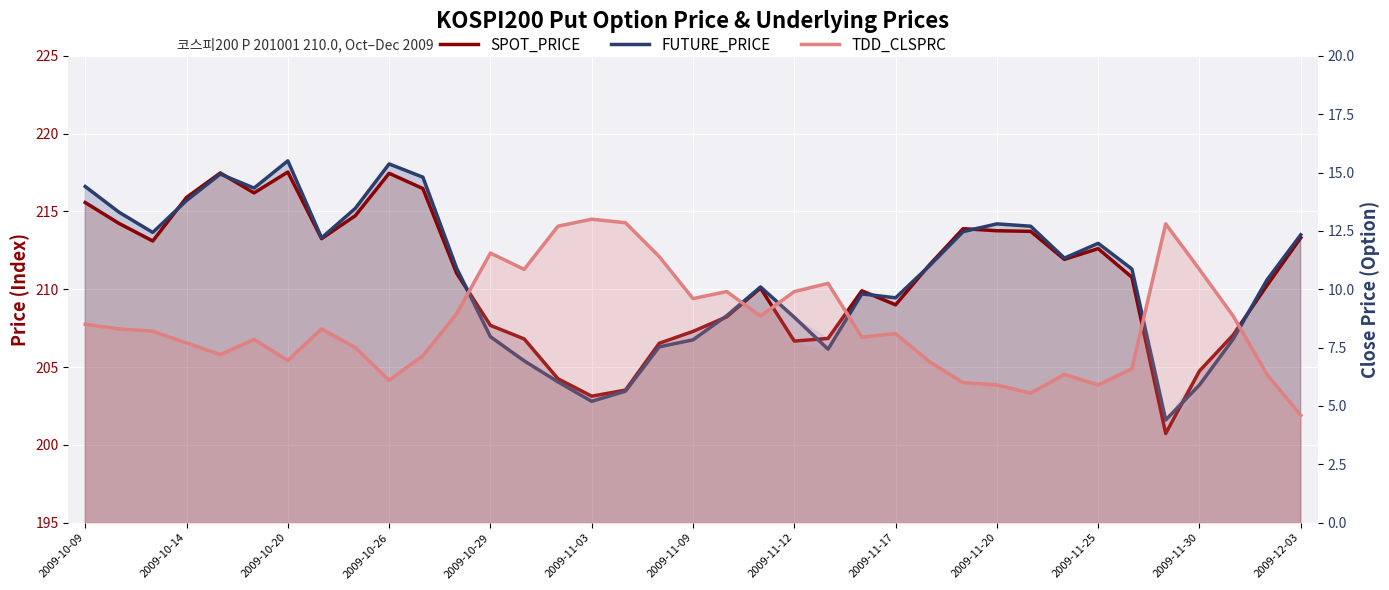

What is the label of the 37th point from the right?

2009-10-09